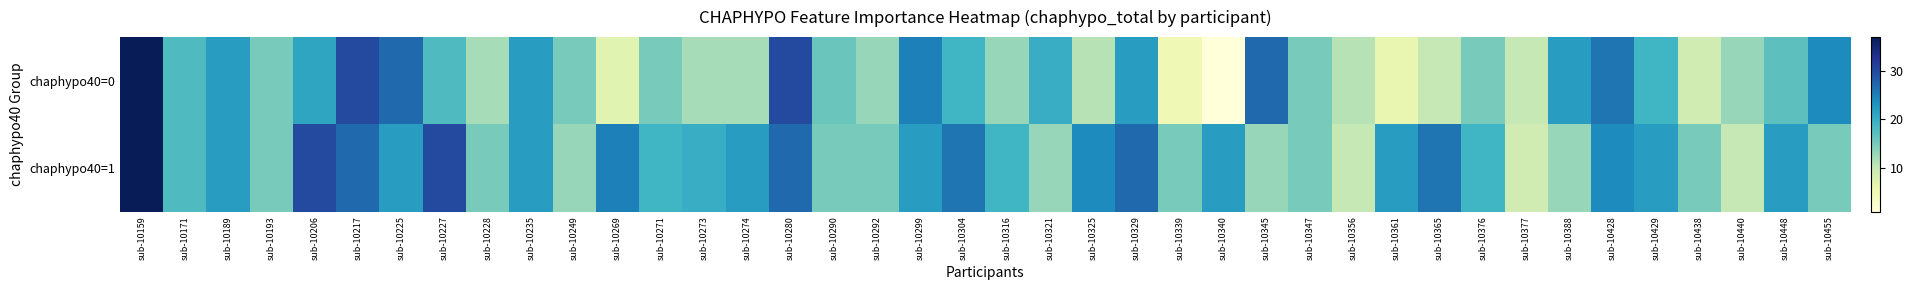

Which series has the widest spread of values?

chaphypo40=0